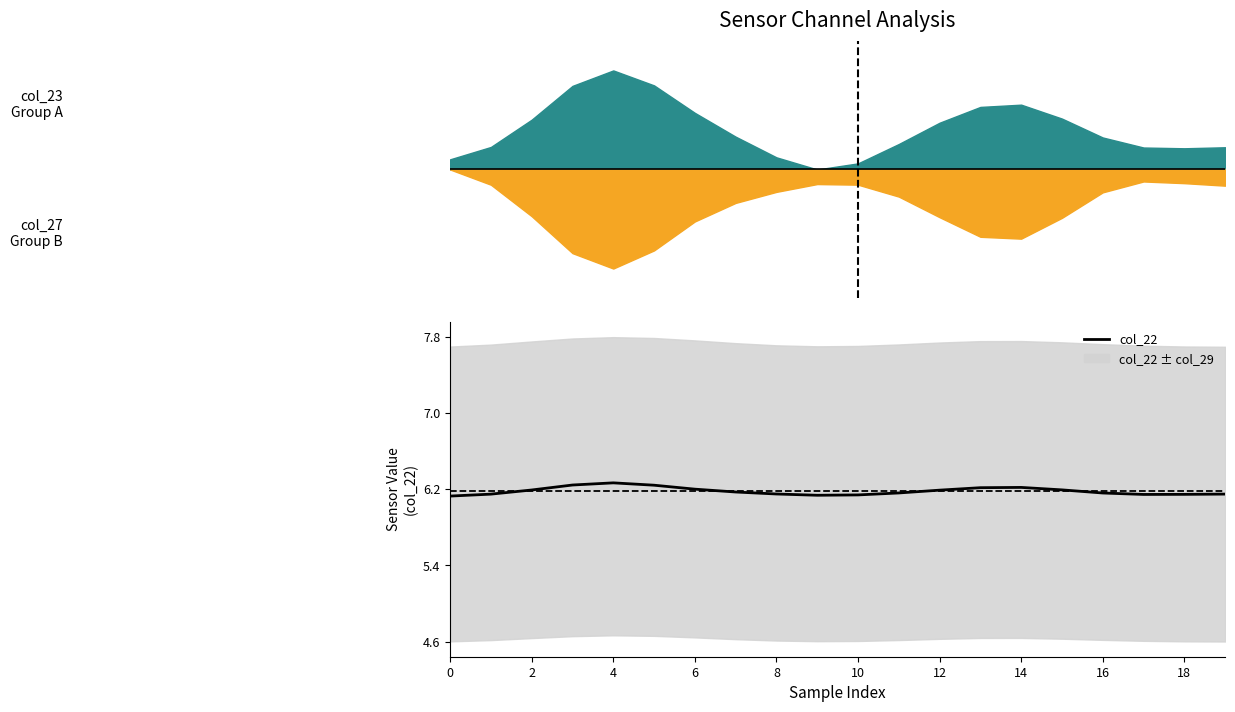

Count the values in the range 6 to 7.

20